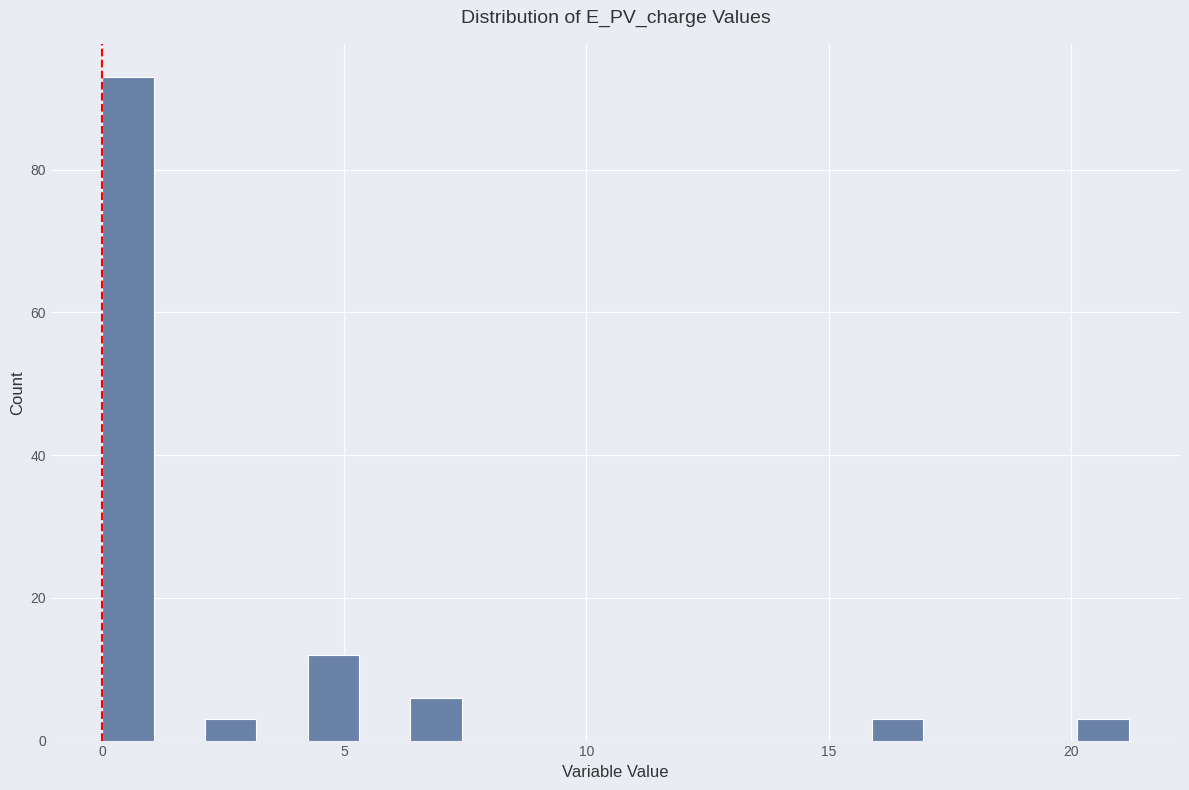

Around what value on the x-axis is the tallest bar? Give the approximate position of its centre, as read against the axis.

0.5